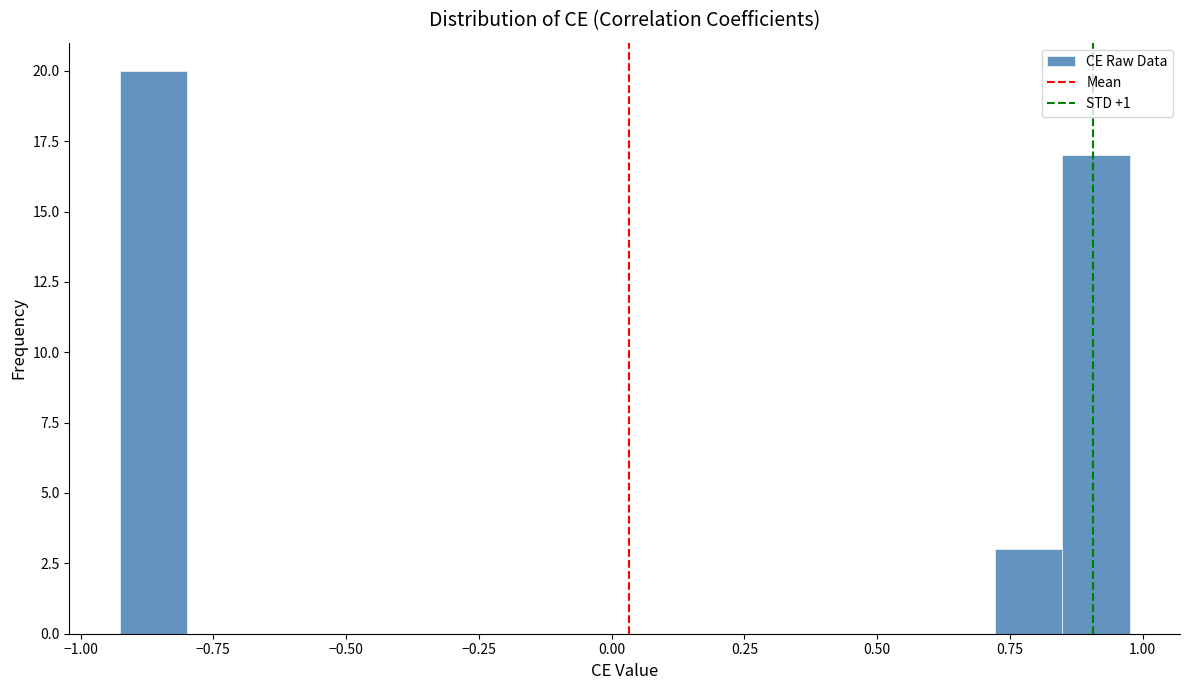

Read against the x-axis, roughly where is the centre of the tallest bar?

-0.85